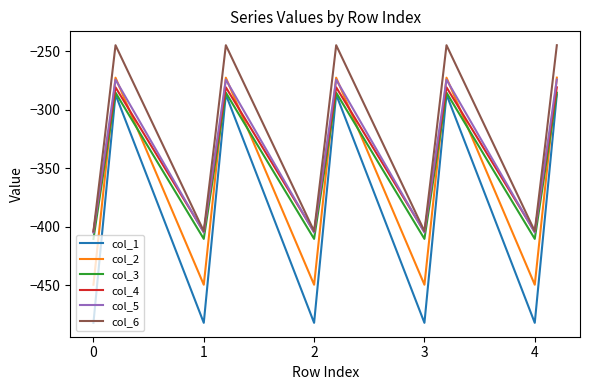

What are all the series names shown in the legend?

col_1, col_2, col_3, col_4, col_5, col_6